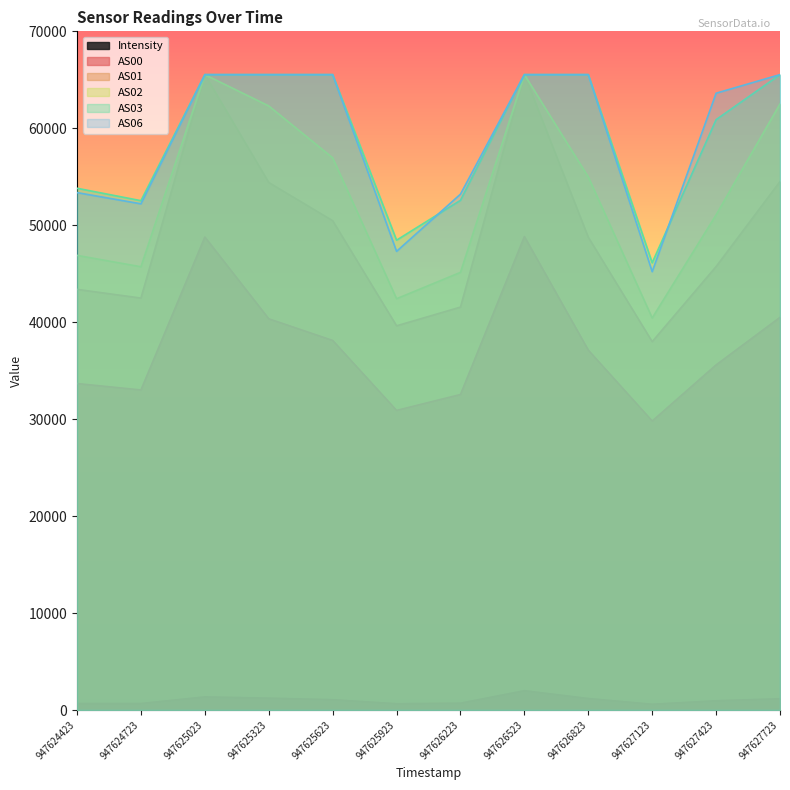

At which category does the chart reach its minimum across all series?

947627123